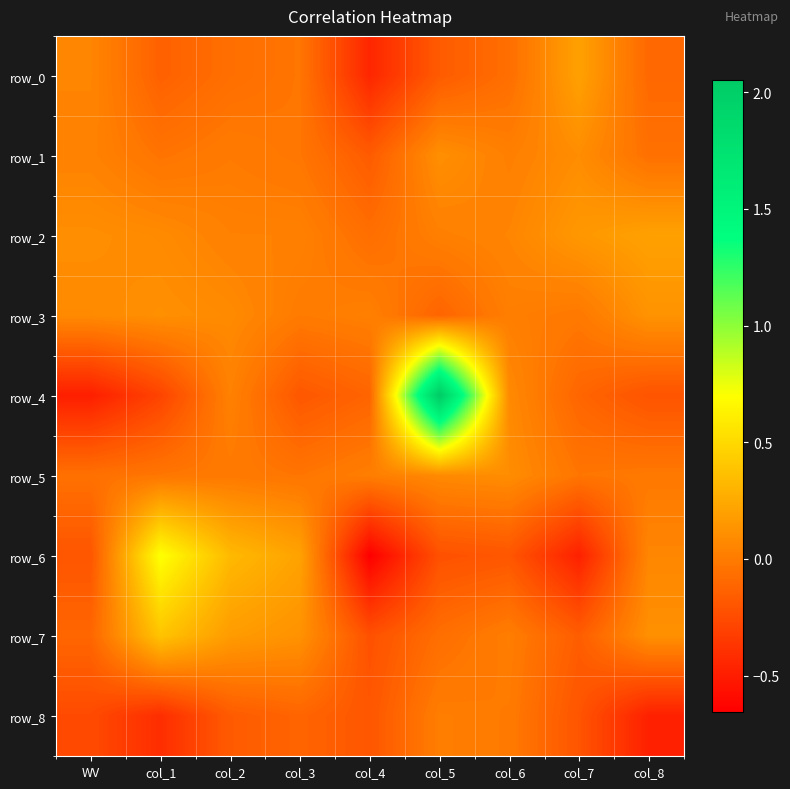

How many values in row_2 are above zero?

8